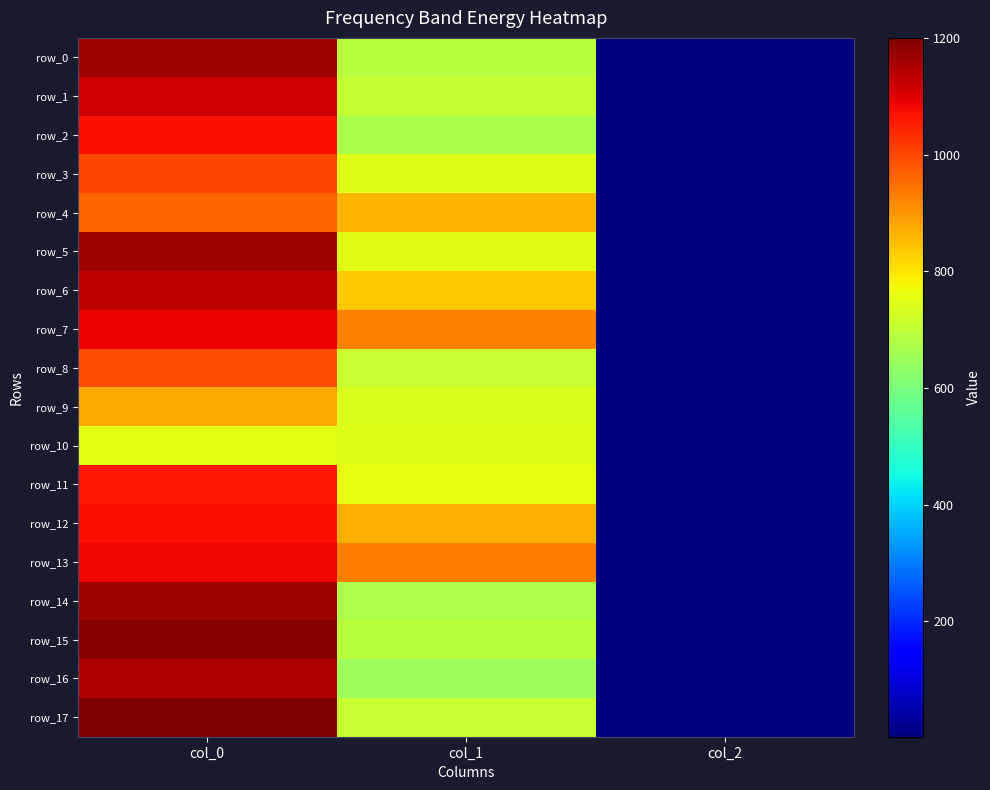

What is the highest value of the row_7 series?

1083.3